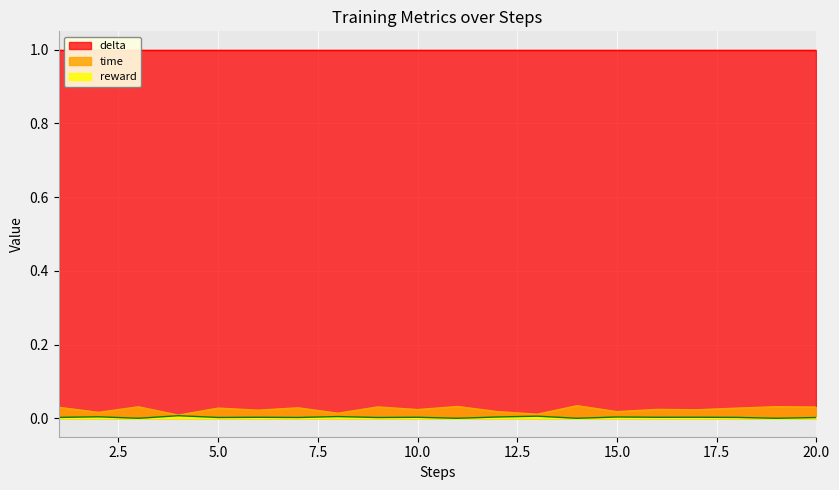

Where is reward nearest to the value 0?

3